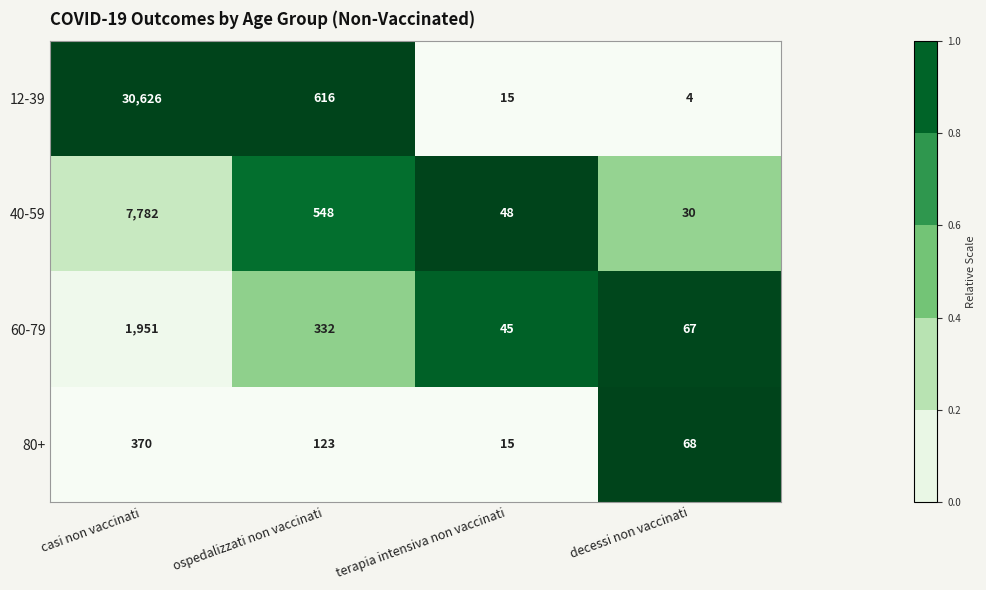

How many series are shown in this chart?

4